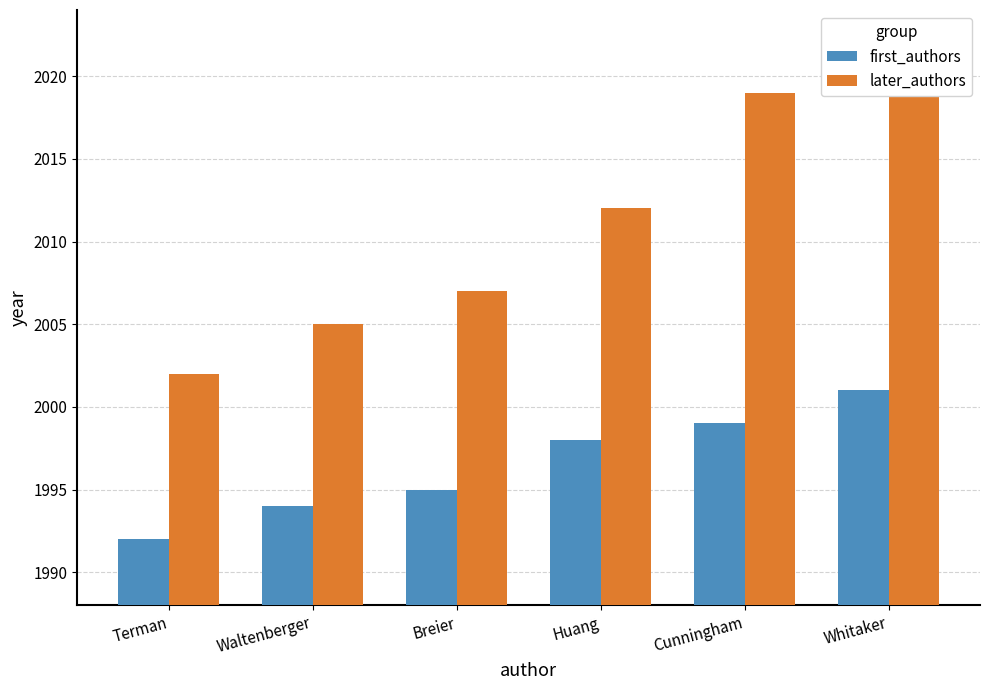

Count the number of categories in the chart.

6